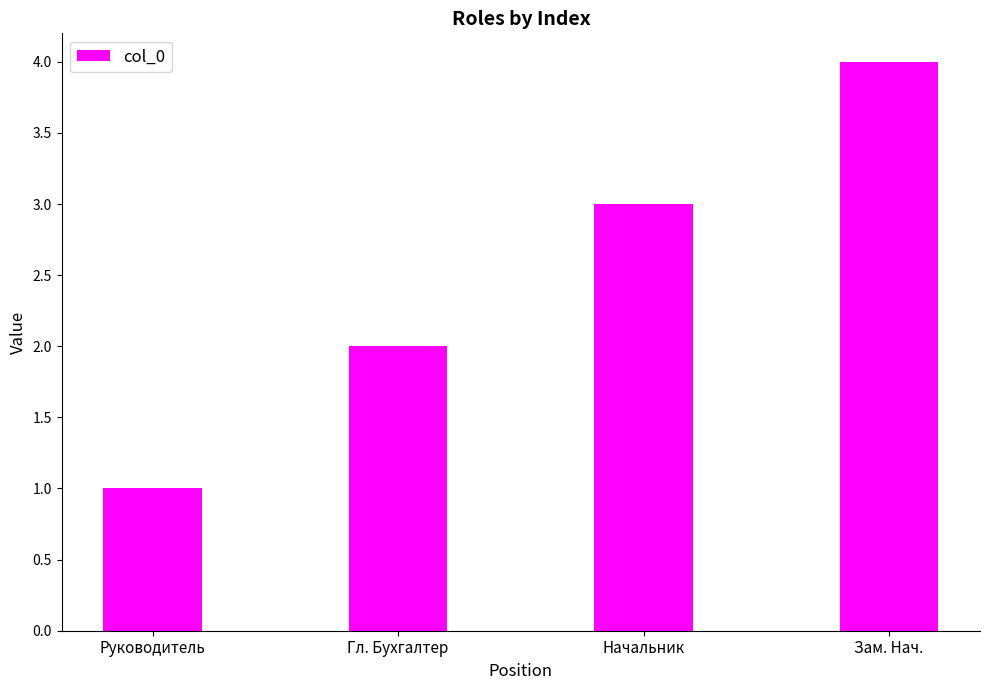

Reading right to left, what are all the values shown in this chart?

4	3	2	1